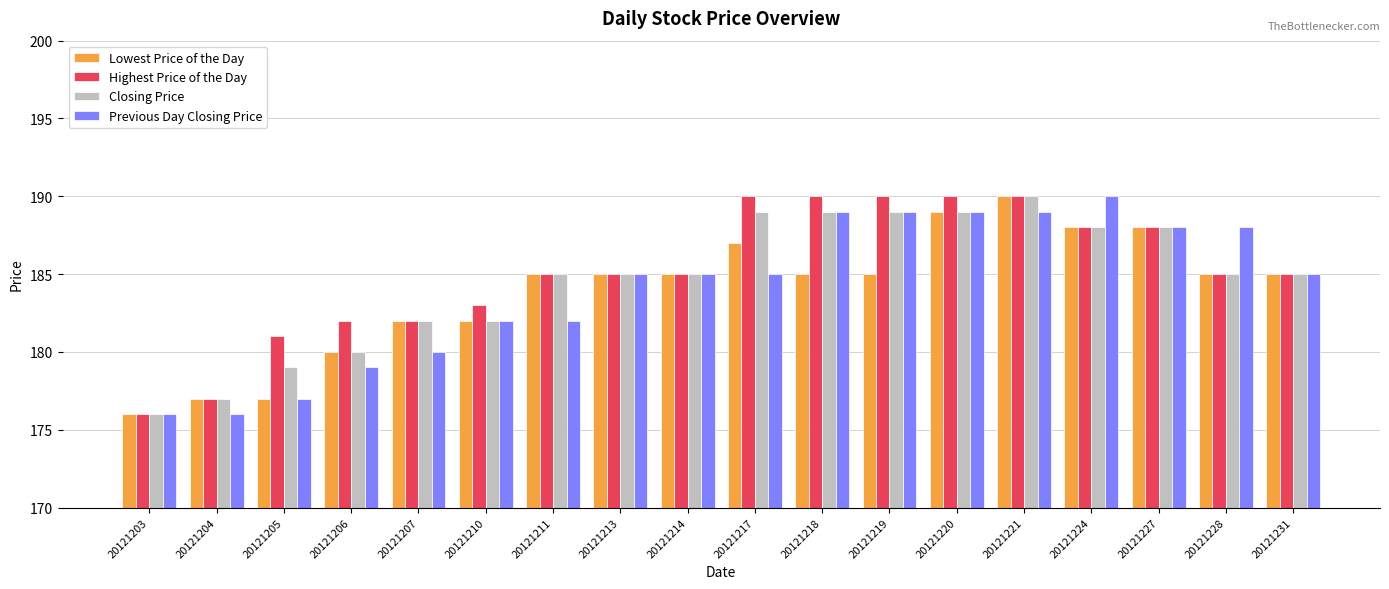

Is it true that Highest Price of the Day equals 323 at 20121221?

False